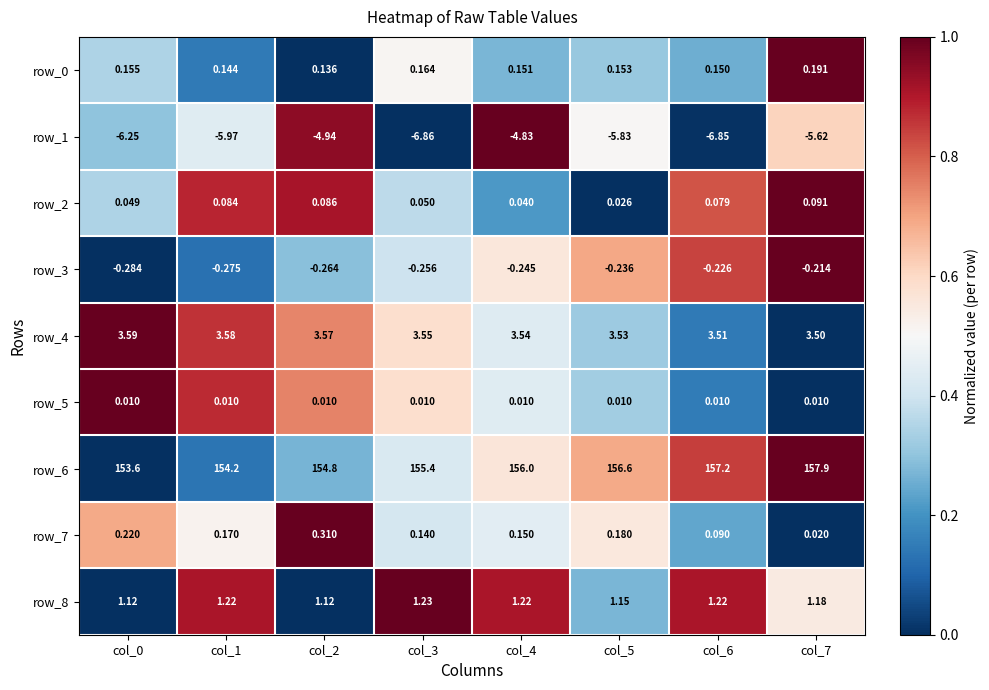

Is the value of row_3 at col_2 greater than the value of row_4 at col_7?

No